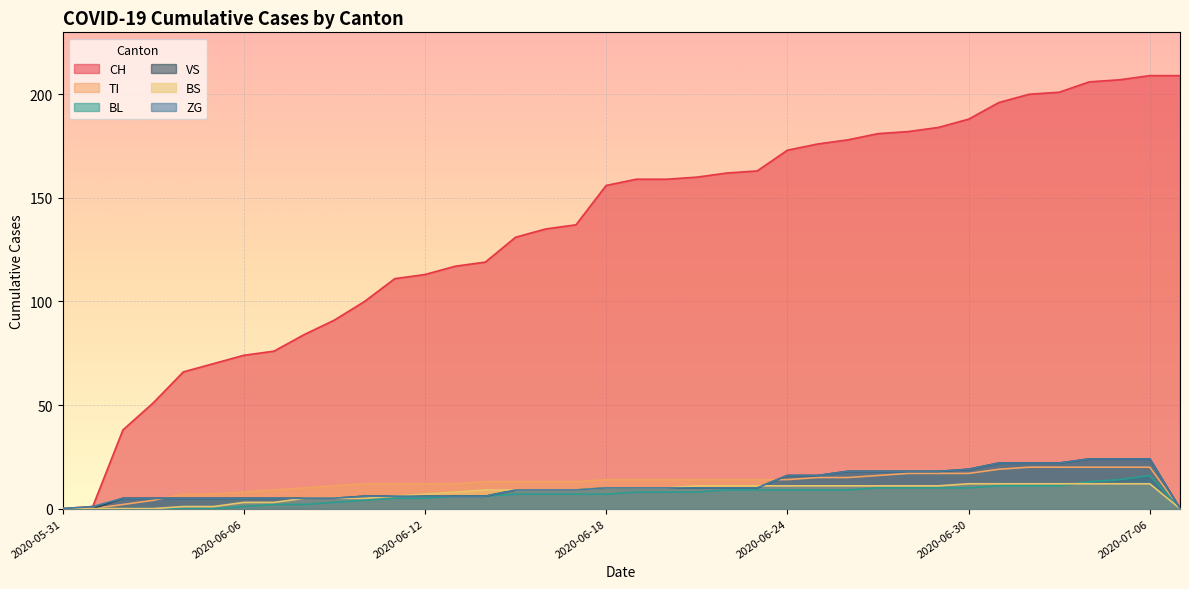

At which category does BL reach its first local peak?

2020-07-06